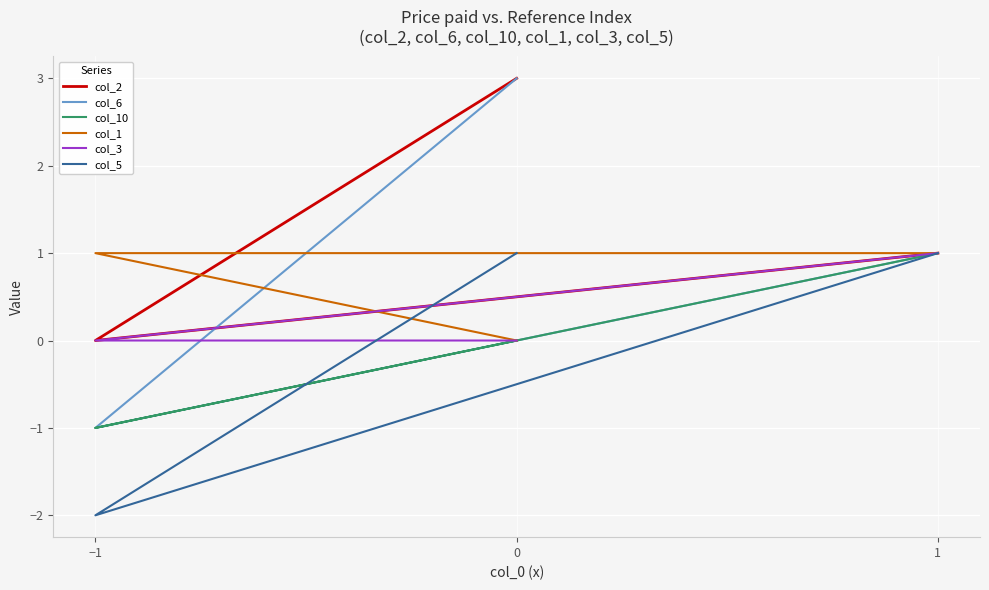

Reading left to right, transcribe all the data shown in this chart.

col_2: 3	0	1
col_6: 3	-1	1
col_10: 0	-1	1
col_1: 0	1	1
col_3: 0	0	1
col_5: 1	-2	1